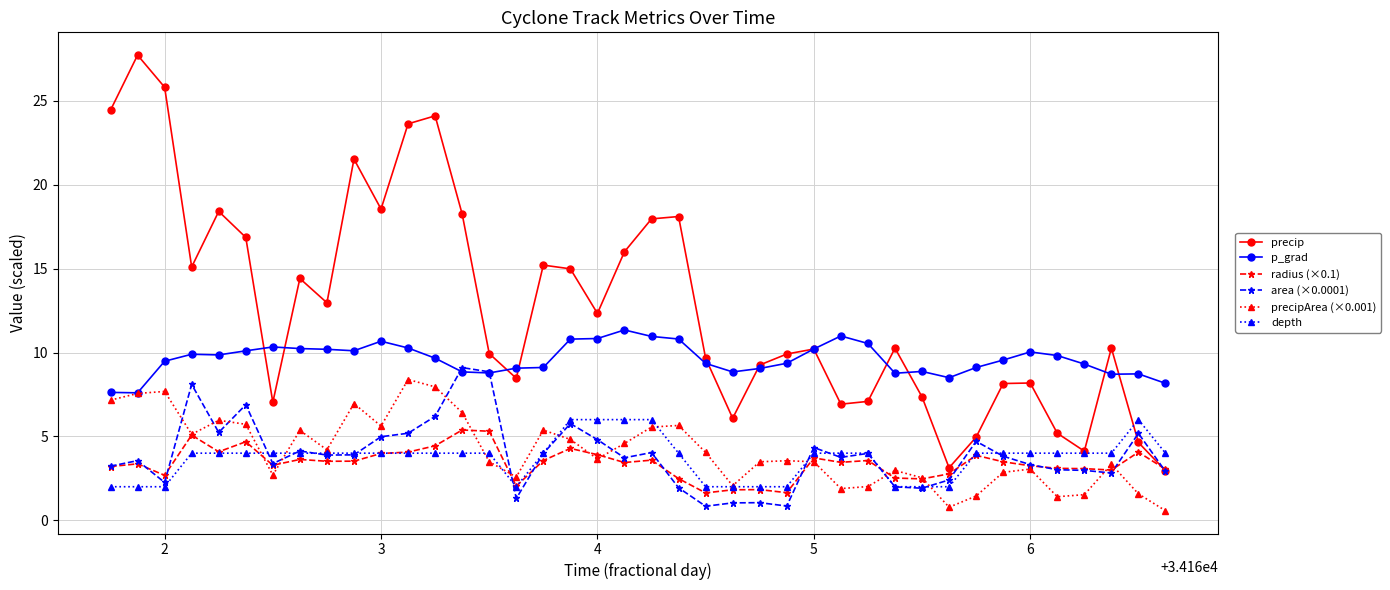

What is the minimum value for precipArea (×0.001)?

0.6